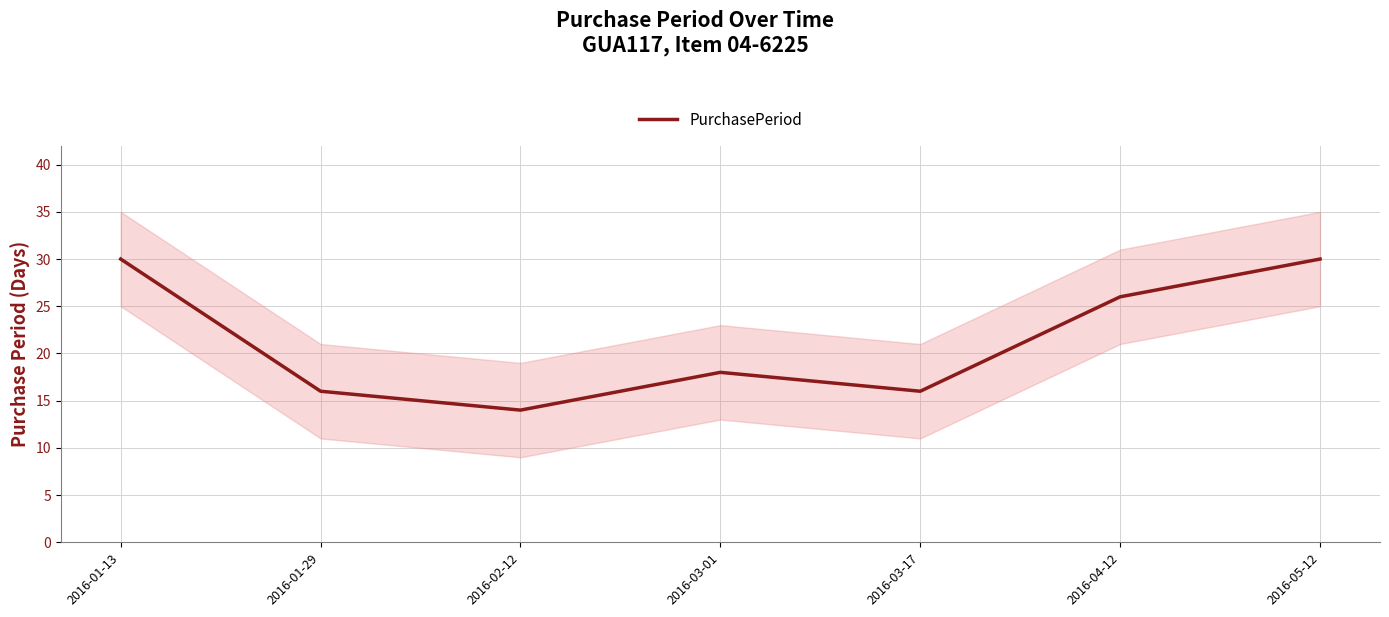

What is the greatest value displayed?

30